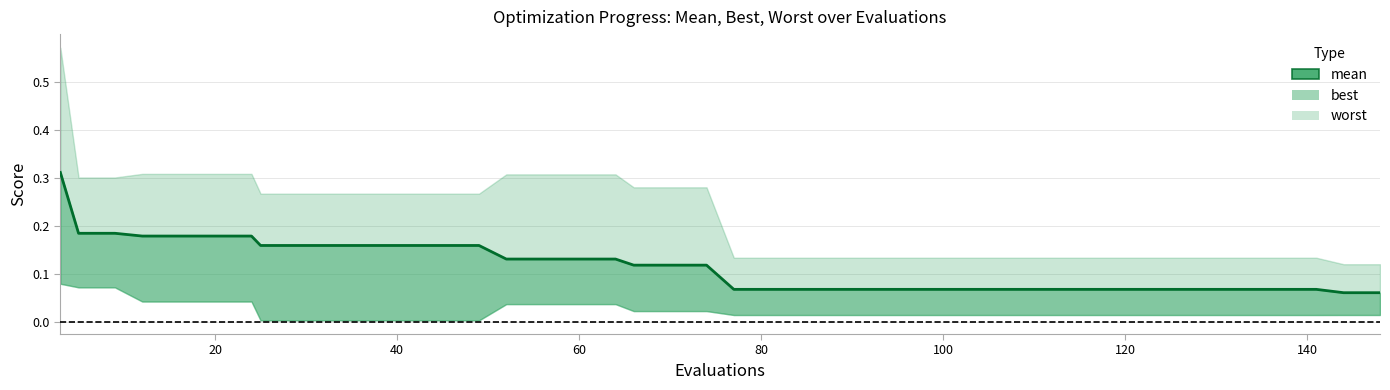

True or false: the data shows 0.1 at 12.

False